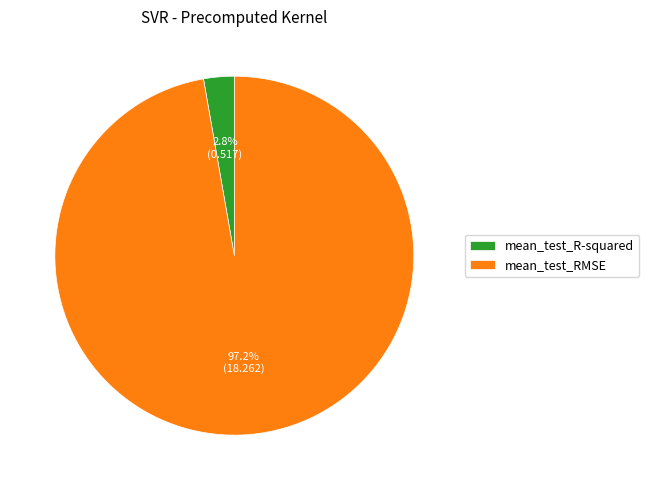

To the nearest percent, what is the combined percentage of mean_test_R-squared and mean_test_RMSE?

100%